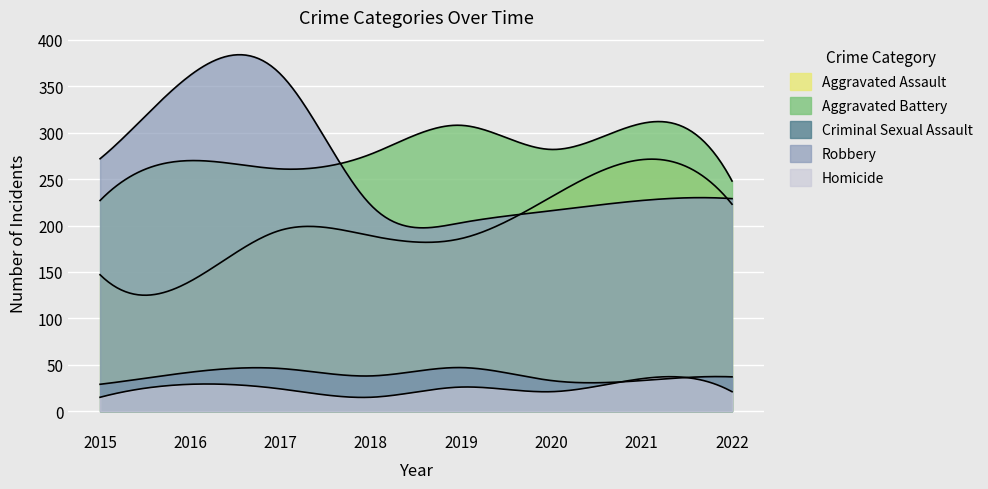

Between 2016 and 2019, which series saw the biggest shift?

Robbery